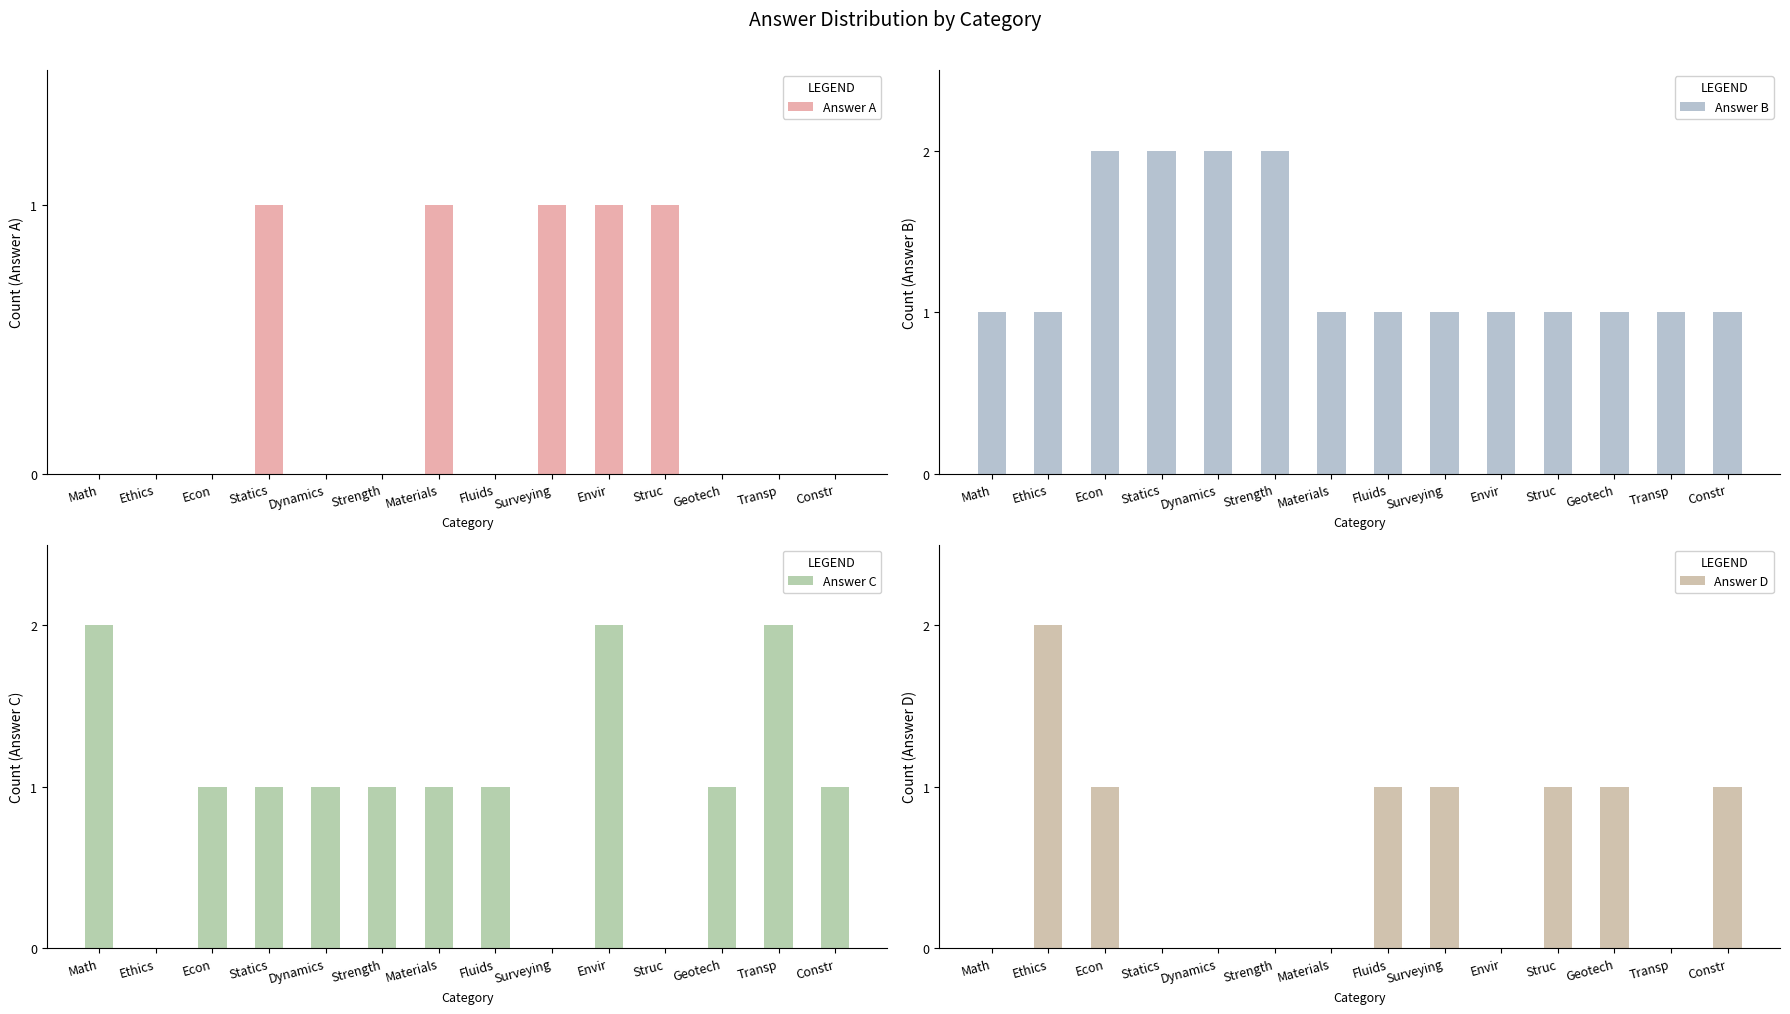

What is the approximate value of Answer A at Materials?

1